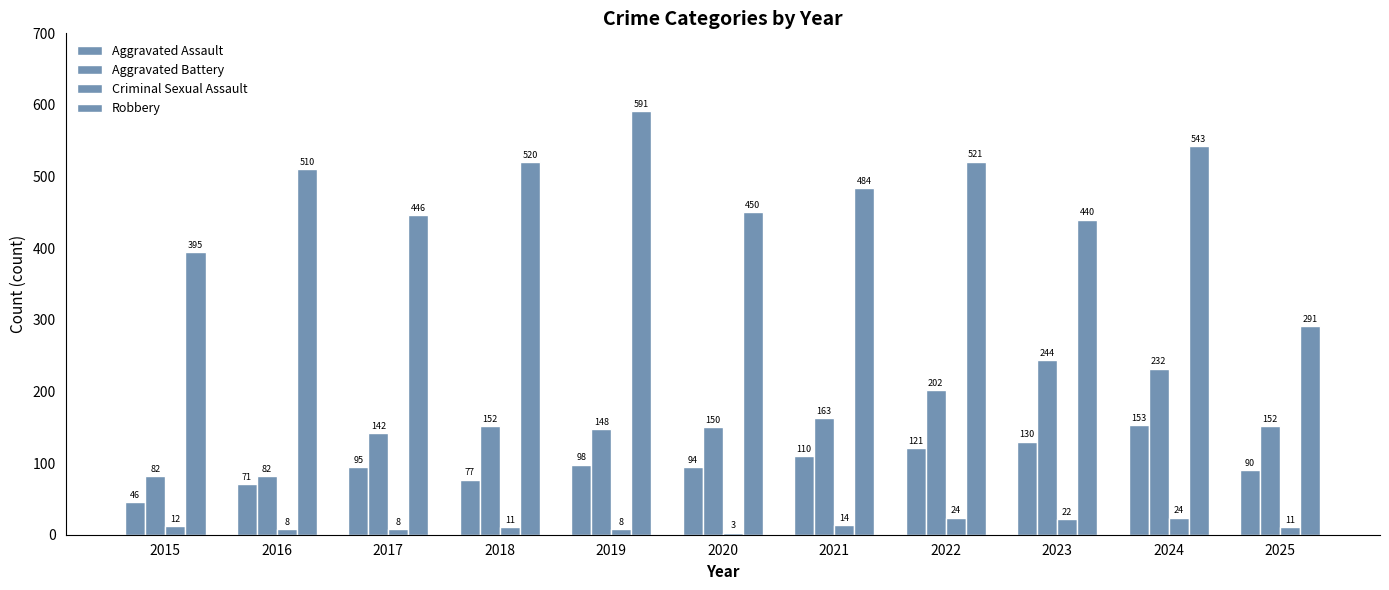

Which series changed the most between 2015 and 2019?

Robbery